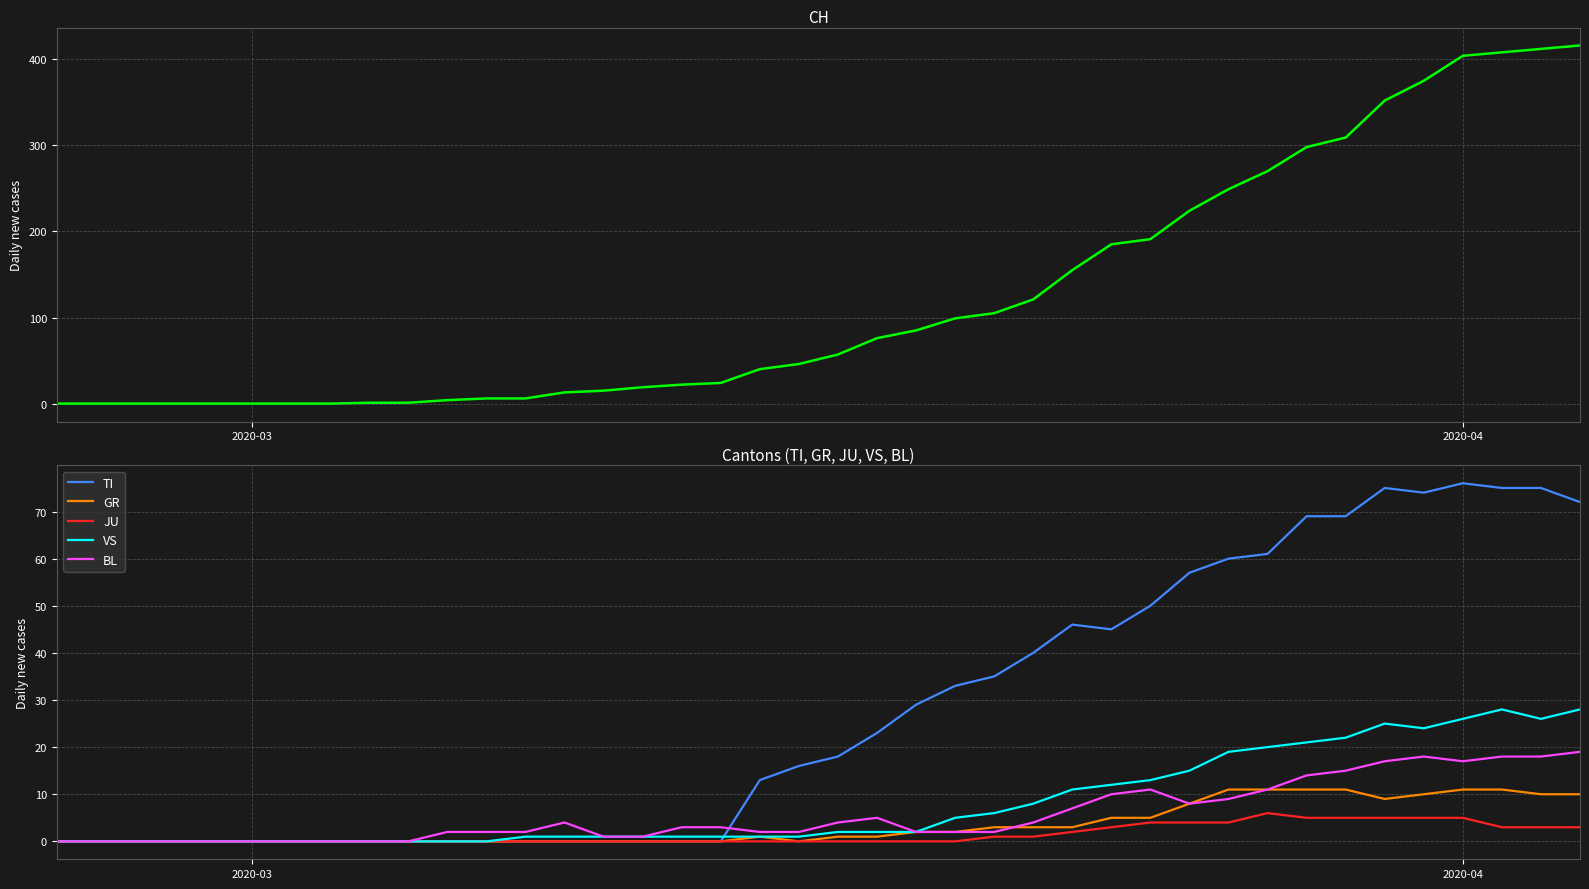

True or false: GR and TI cross at least once.

False